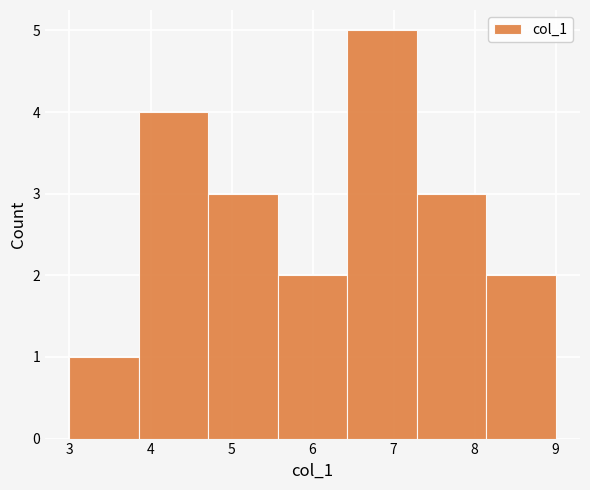

How tall is the bar that spans 7.3 to 8.1 on the x-axis? Neither the bar edges nor the heights are printed on the chart, so give them approximately, as read against the axes.

3